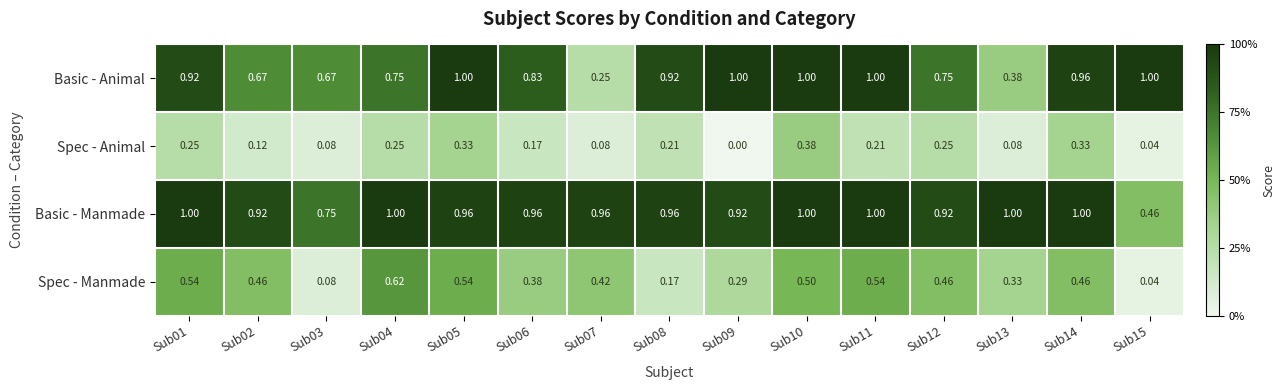

Rank the series by their average value, from highest to lowest.

Basic - Manmade, Basic - Animal, Spec - Manmade, Spec - Animal